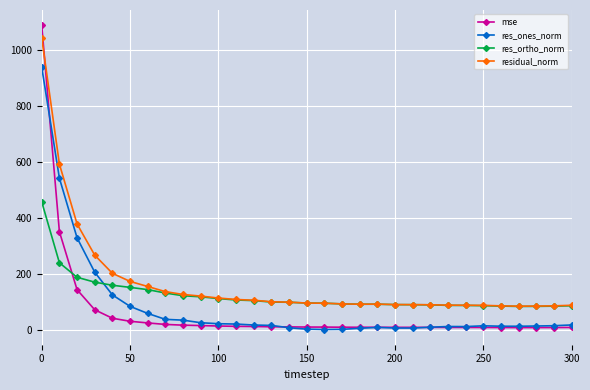

What is the highest value of the res_ortho_norm series?

456.7